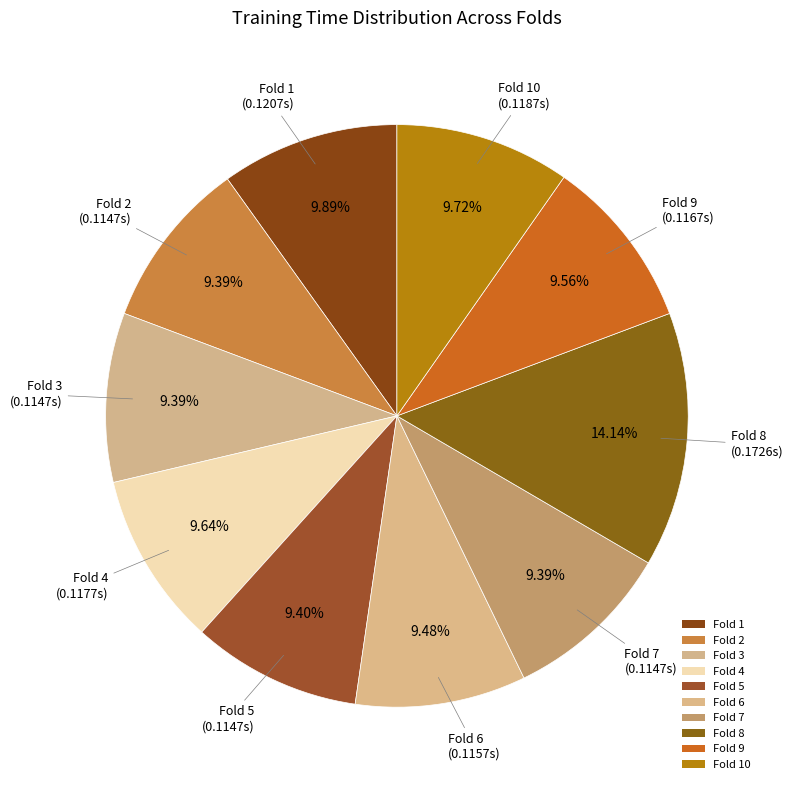

To the nearest percent, what portion does Fold 5 represent?

9%